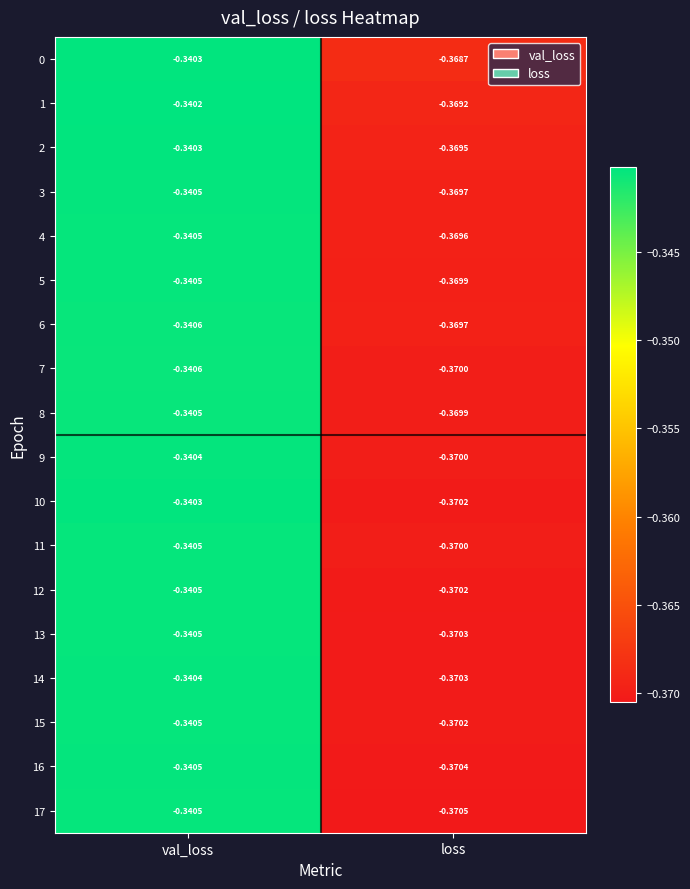

At which category does the chart reach its peak across all series?

val_loss